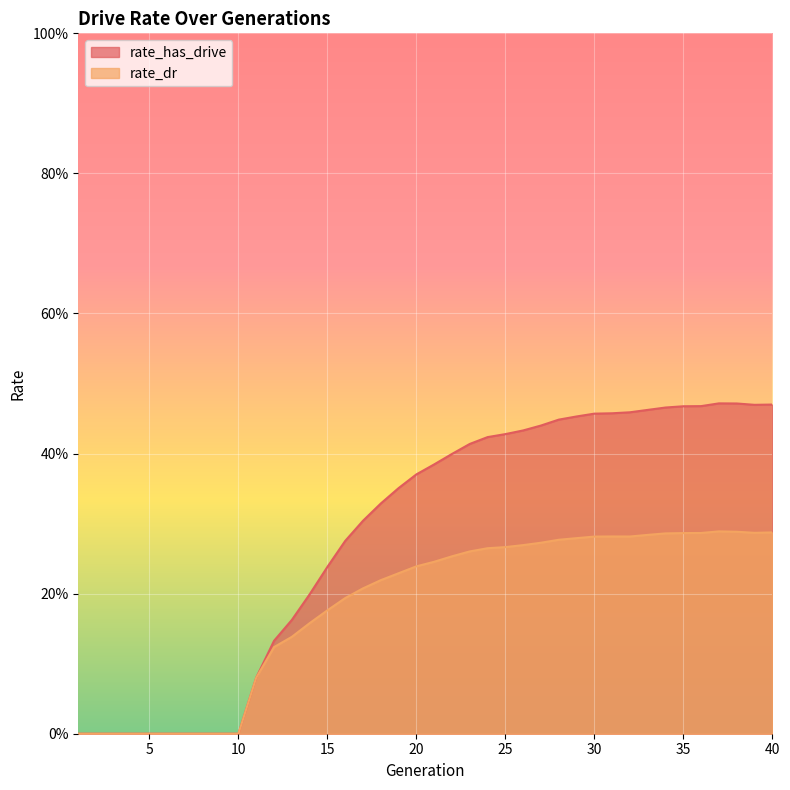

True or false: rate_has_drive and rate_dr intersect in this chart.

False